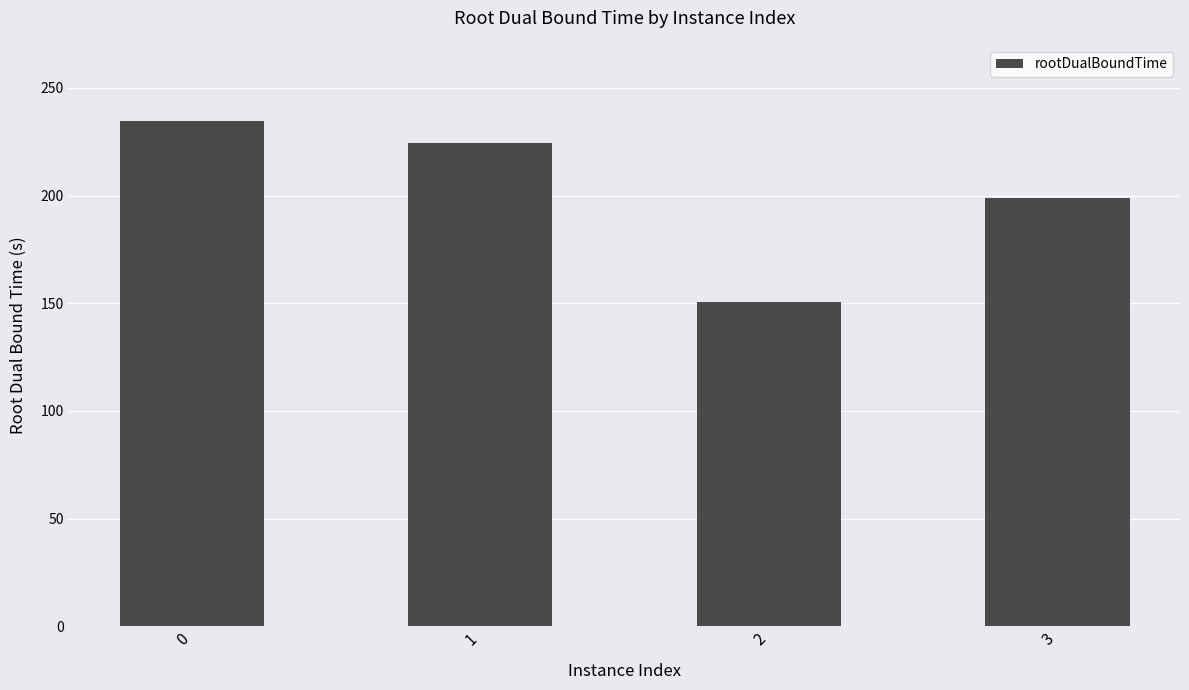

Are the bars grouped side by side (vs. stacked)?

No